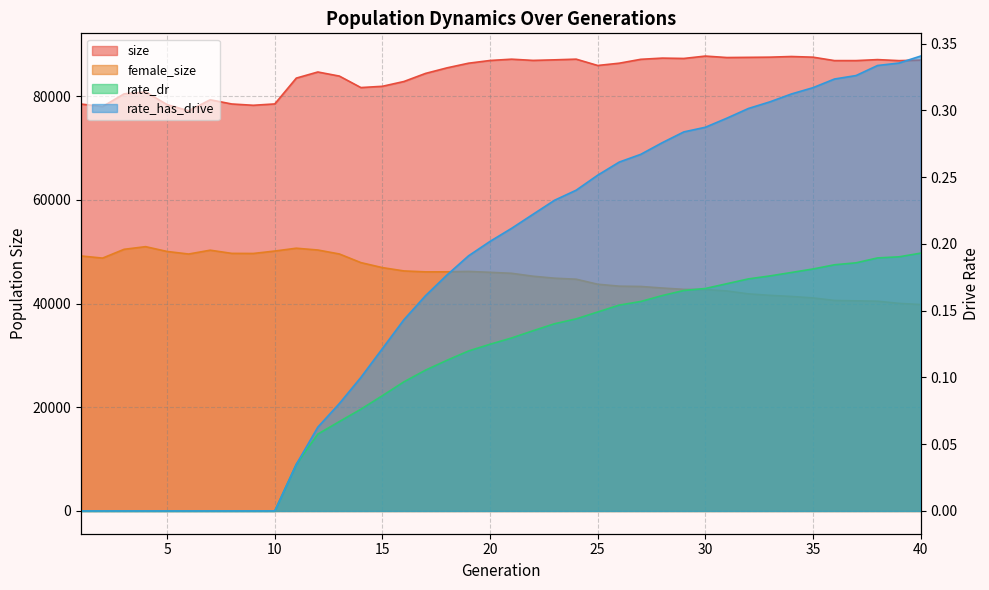

How many data points does each series have?

40